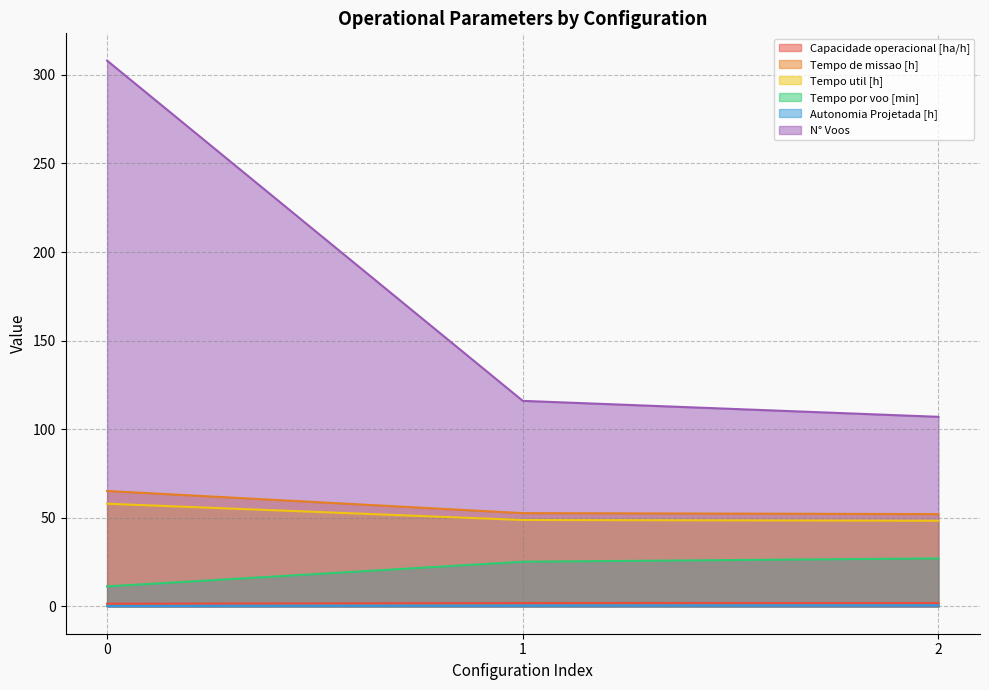

Is it true that Tempo por voo [min] equals 8.0 at 2?

False